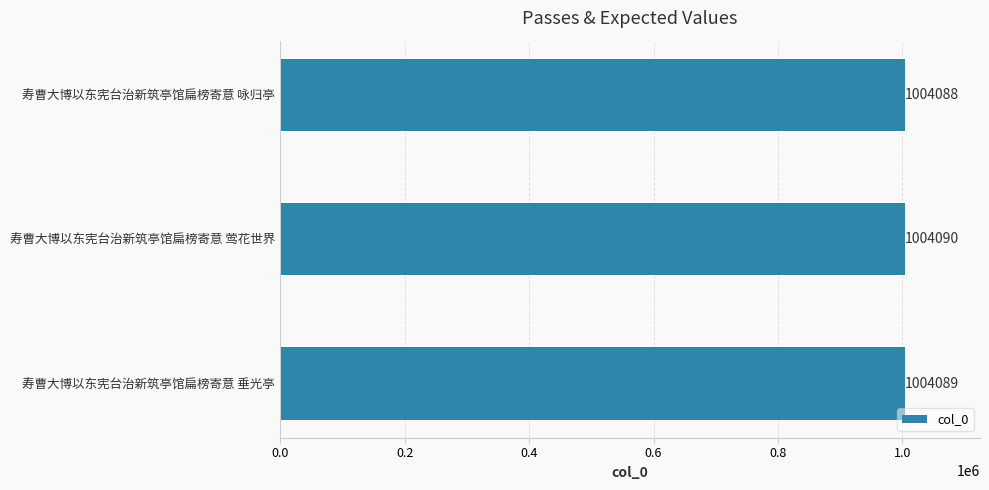

Is it true that the value at 寿曹大博以东宪台治新筑亭馆扁榜寄意 咏归亭 is 664977?

False